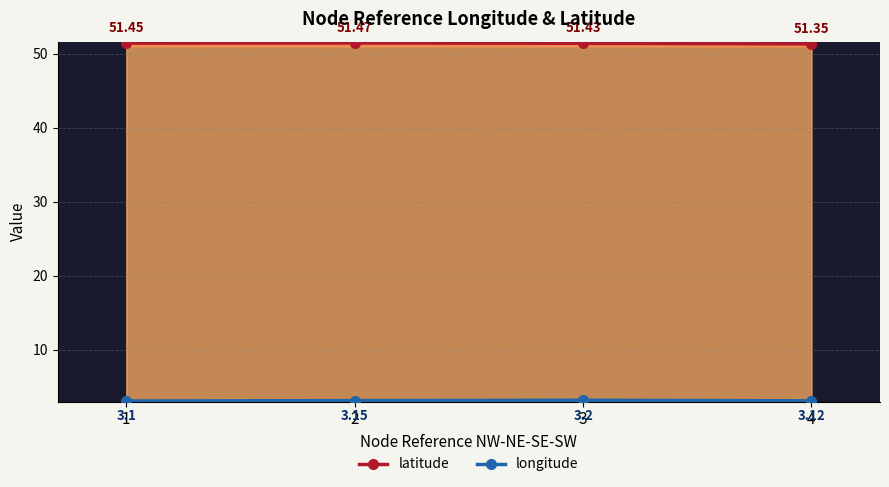

Is the value of latitude at 1 greater than the value of longitude at 2?

Yes